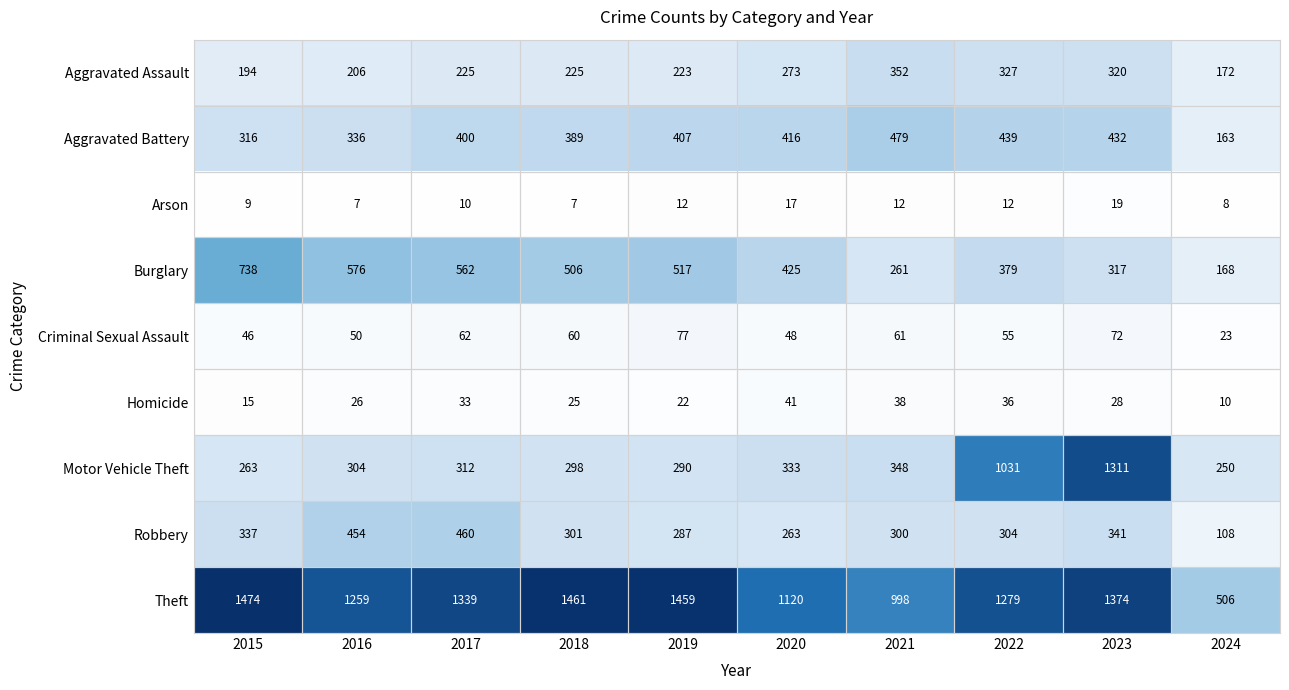

The Aggravated Battery series shows 575 at 2016. True or false?

False